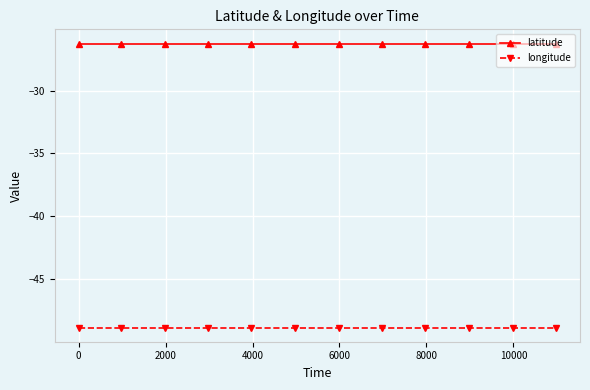

What is the value of the latitude point at the 4th from the left?

-26.3